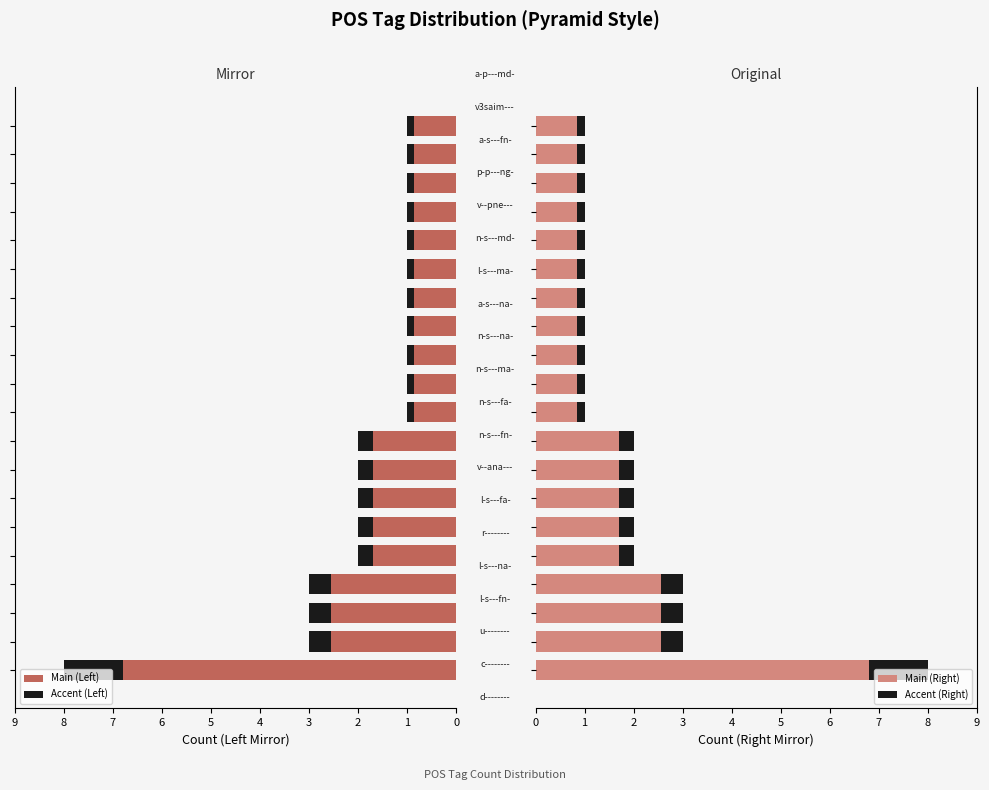

Are the bars horizontal?

Yes